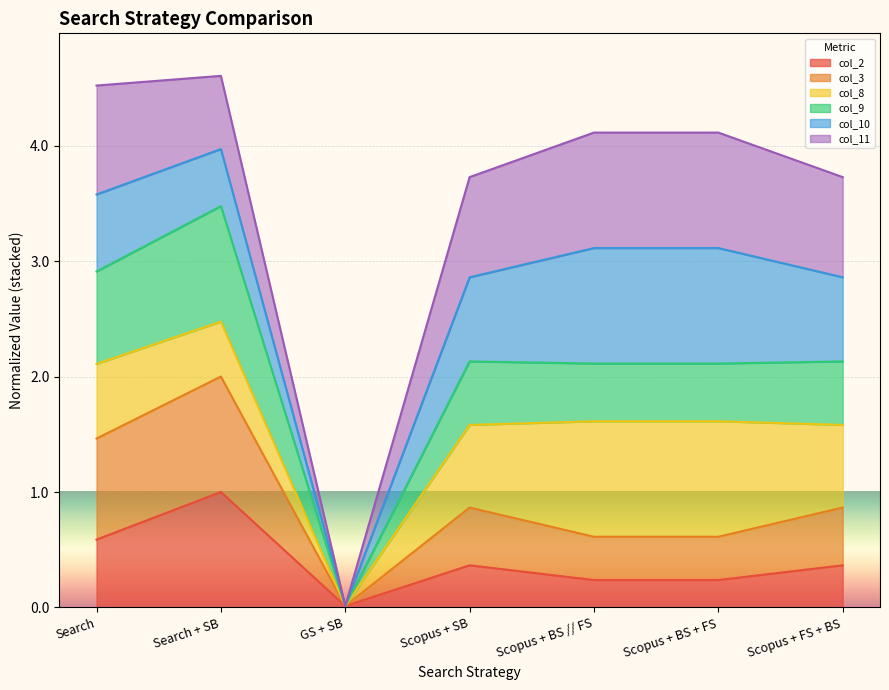

Is it true that col_9 (0.8/1/0/0.55/0.5/0.5/0.55) equals 3.8 at Scopus + FS + BS?

False